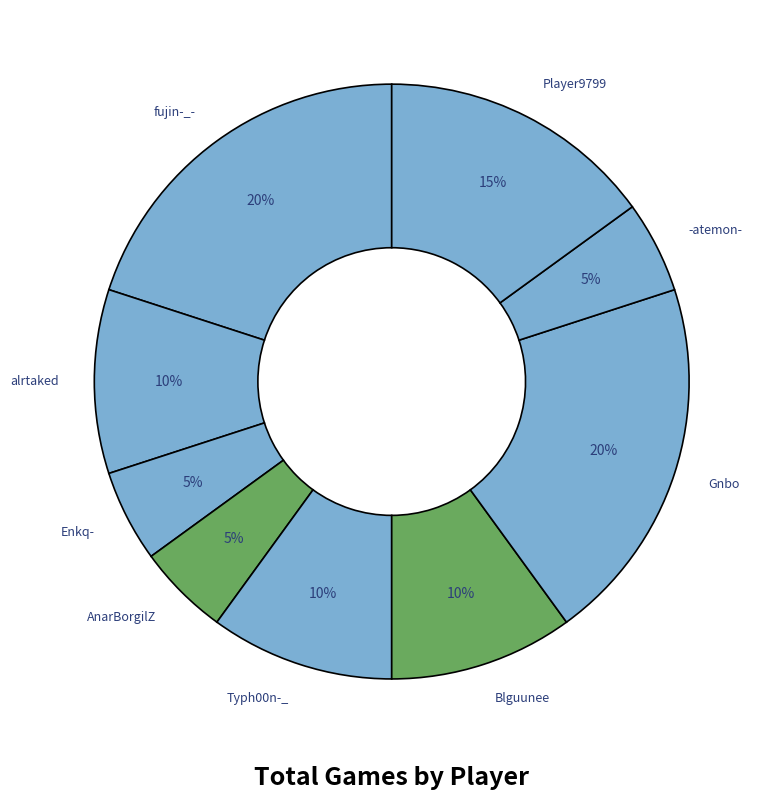

To the nearest percent, what is the average slice percentage?

11%